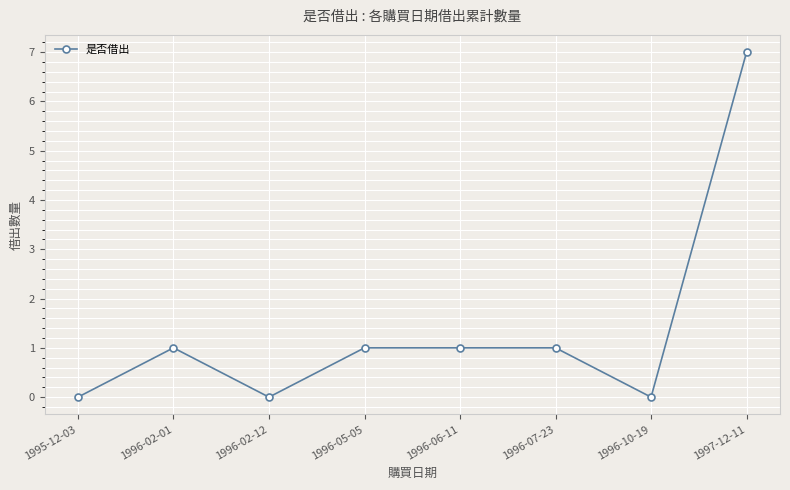

What position from the right is 1996-02-12?

6